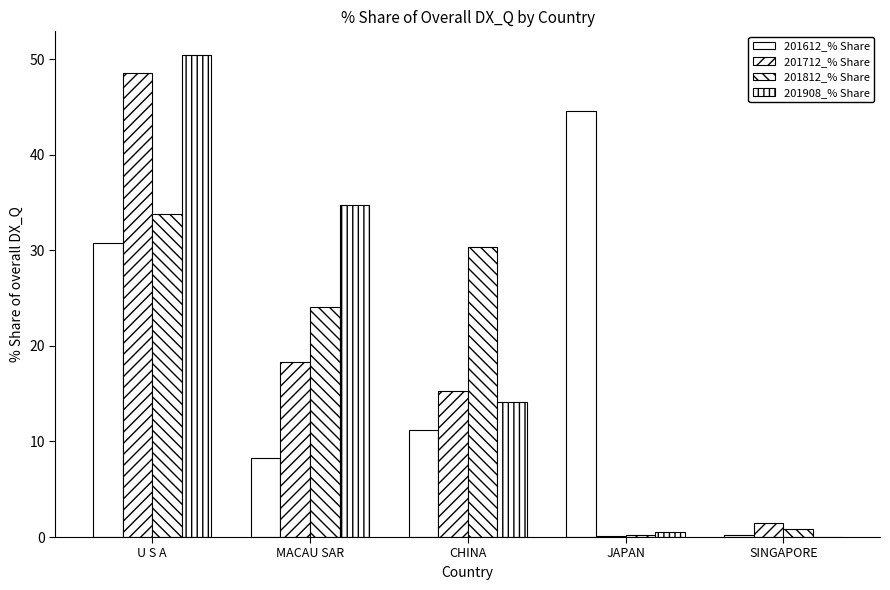

Are the bars horizontal?

No